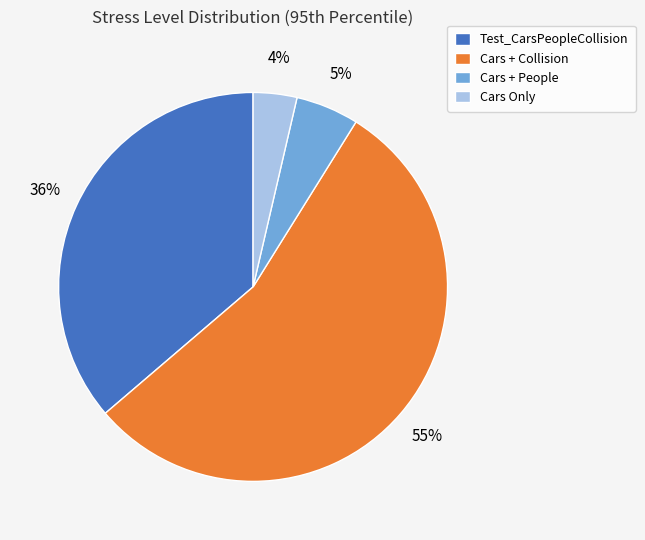

What is the largest slice in the pie chart?

Cars + Collision